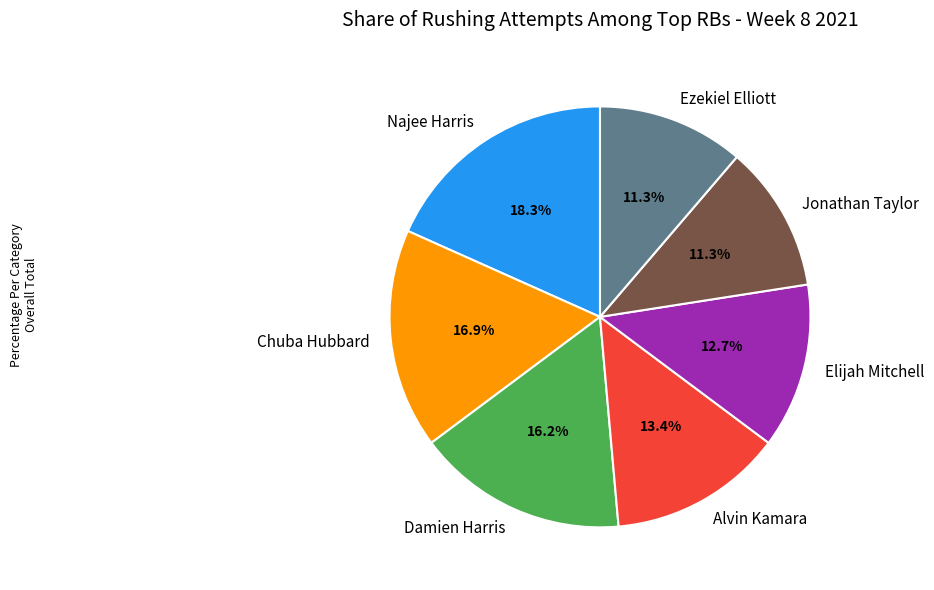

Is there a majority slice in this chart?

No